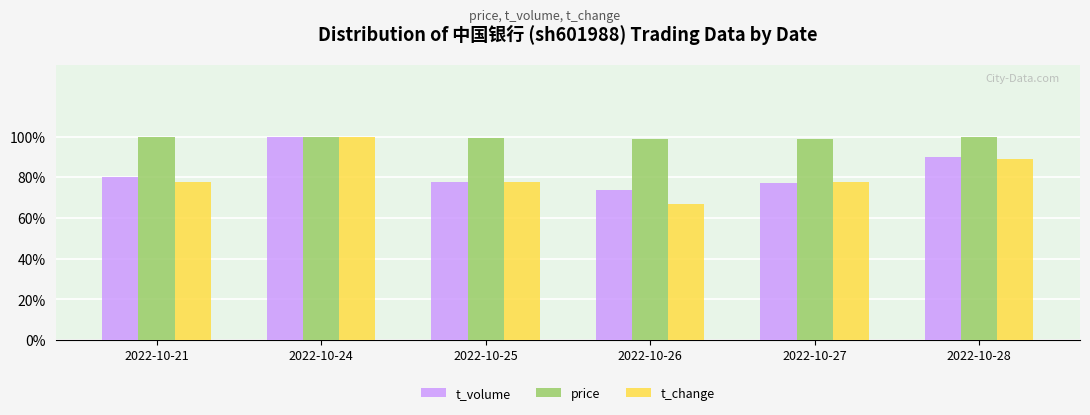

Does the chart contain any negative values?

No